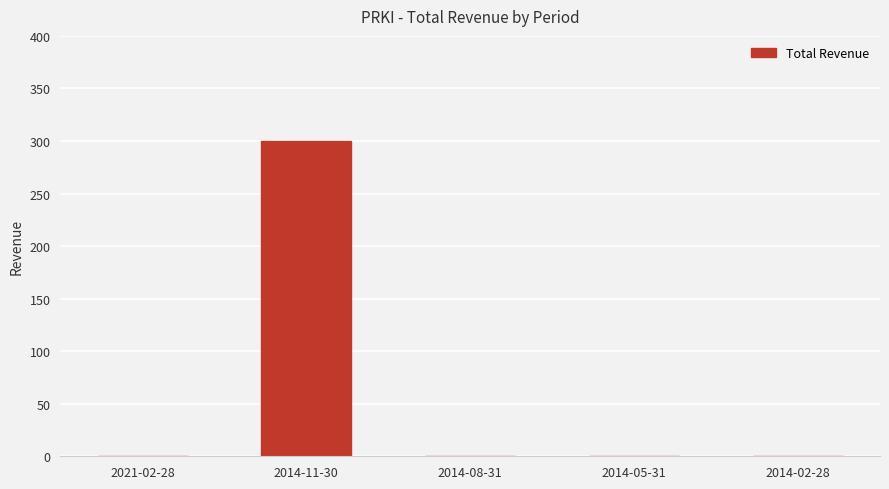

Reading left to right, transcribe all the data shown in this chart.

0	300	0	0	0